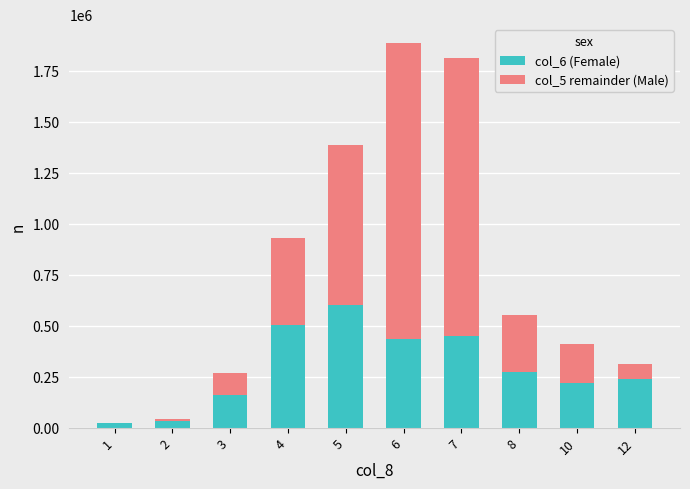

Which has a higher value, 4 or 1?

4